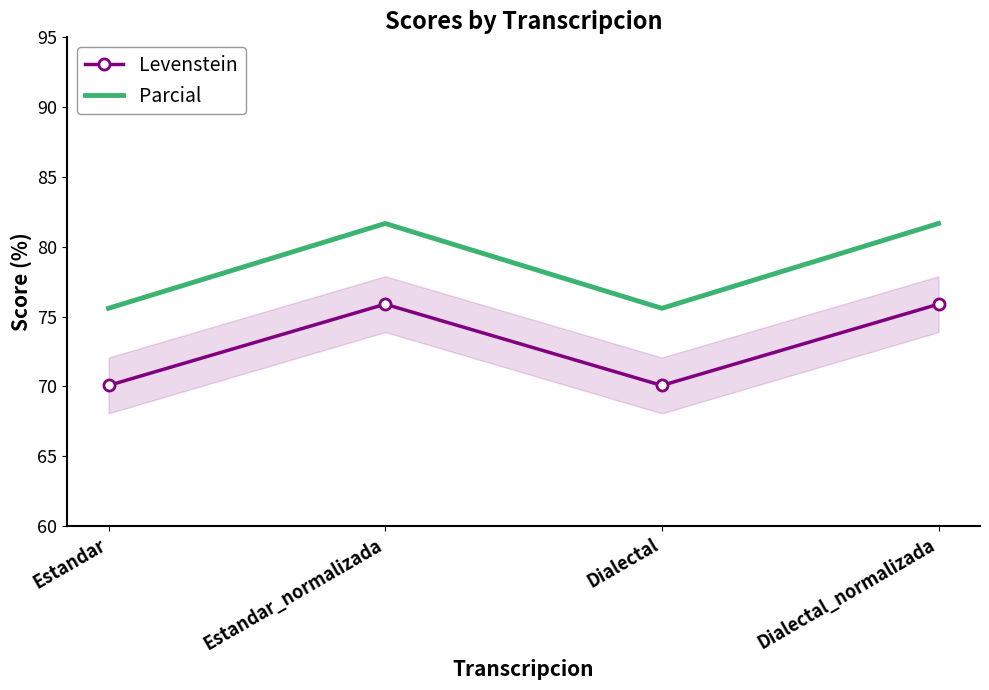

Which series changed the most between Estandar and Dialectal_normalizada?

Parcial